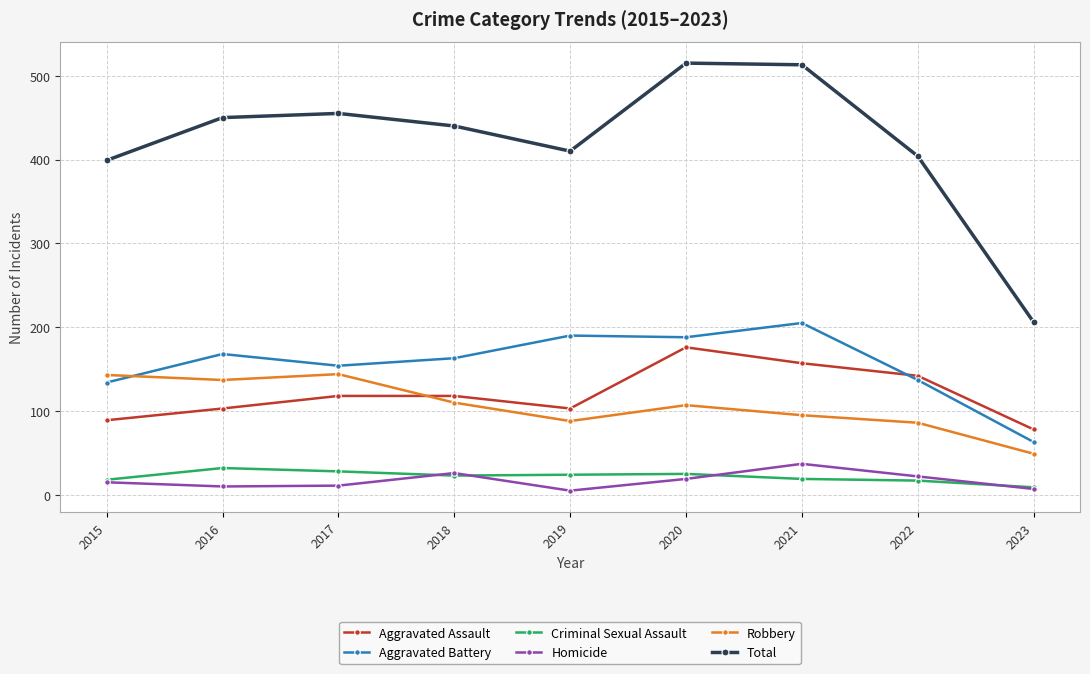

What is the highest value of the Aggravated Assault series?

176